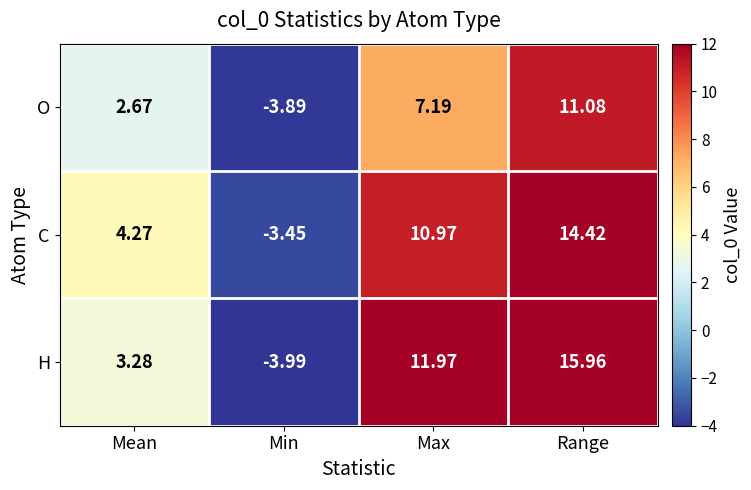

At which label does H first exceed 11?

Max